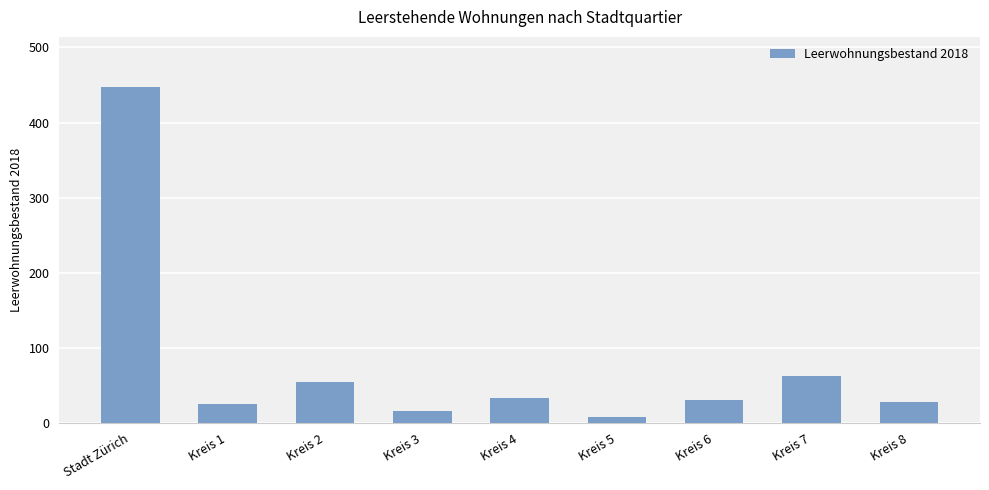

What is the difference between the maximum and minimum values?

439